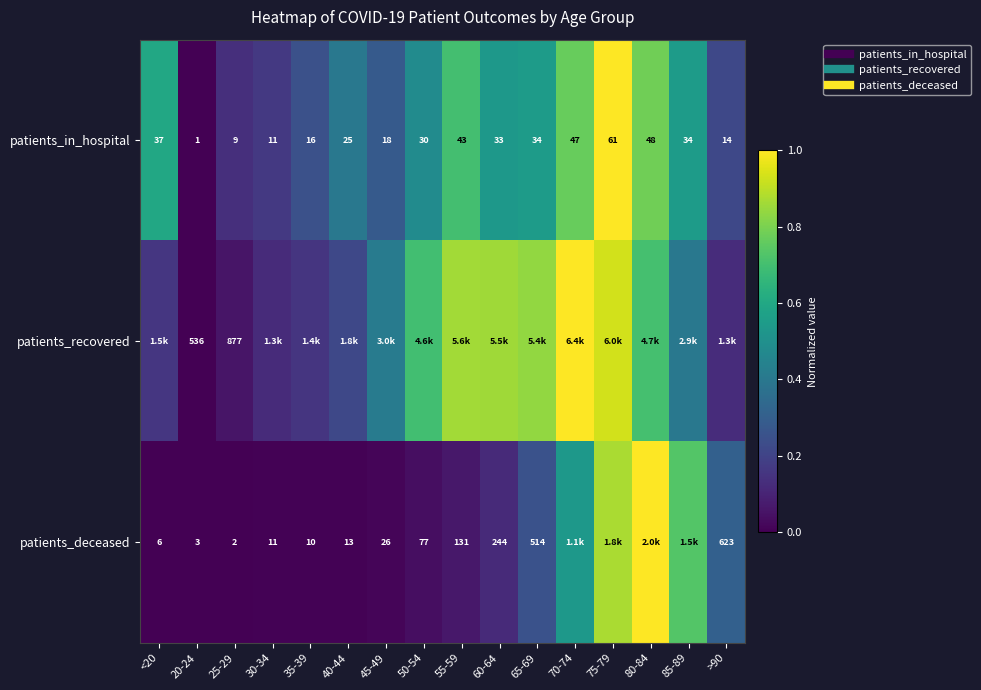

Between 35-39 and 20-24, which is larger?

35-39